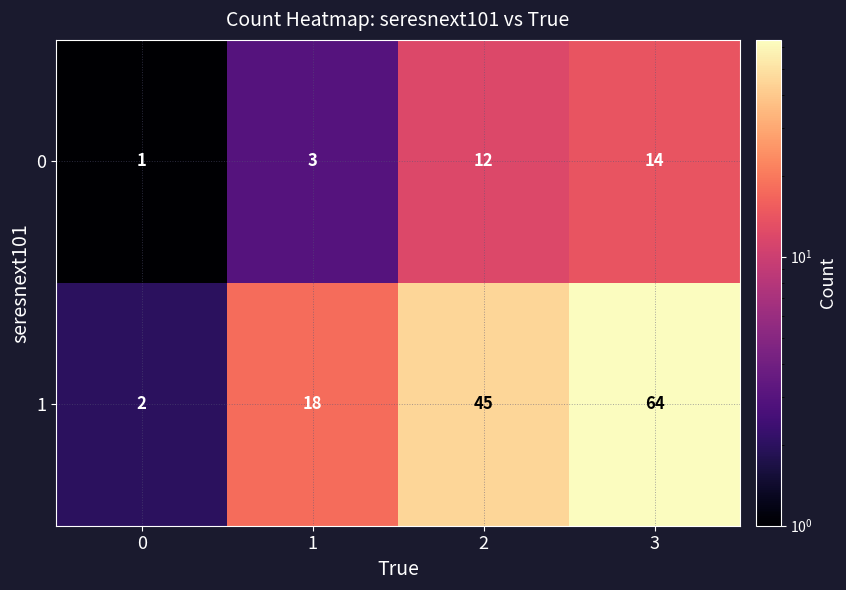

Reading left to right, transcribe all the data shown in this chart.

0: 0=1	1=3	2=12	3=14
1: 0=2	1=18	2=45	3=64